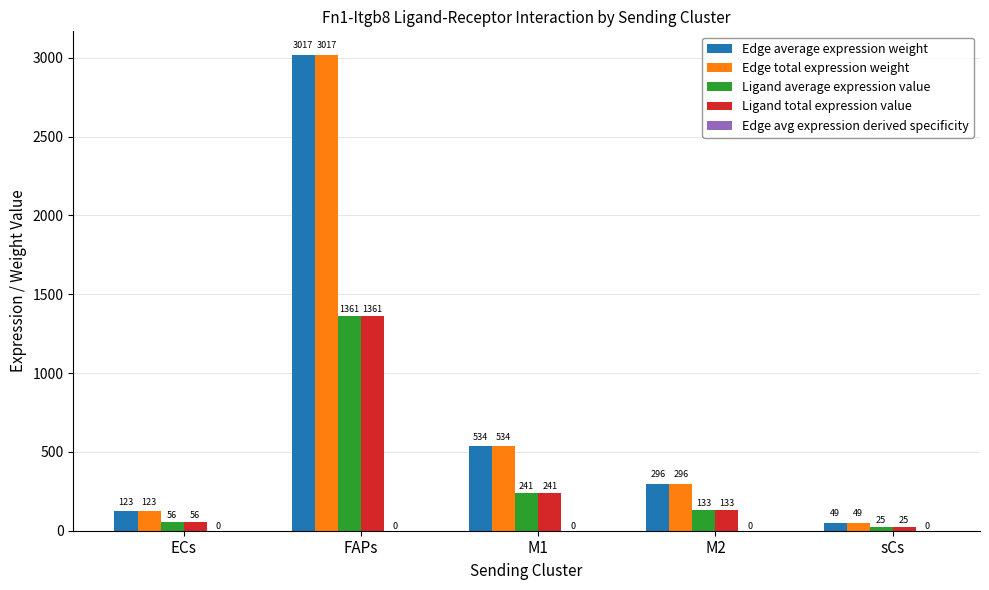

The Edge total expression weight series shows 295.9 at M2. True or false?

True